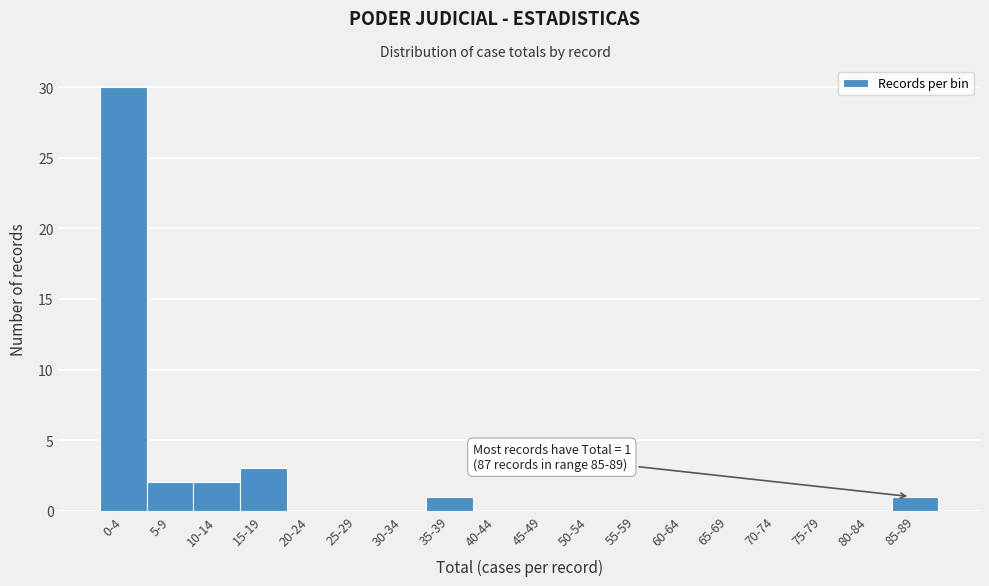

Reading left to right, what are all the values shown in this chart?

0-4=30	5-9=2	10-14=2	15-19=3	20-24=0	25-29=0	30-34=0	35-39=1	40-44=0	45-49=0	50-54=0	55-59=0	60-64=0	65-69=0	70-74=0	75-79=0	80-84=0	85-89=1